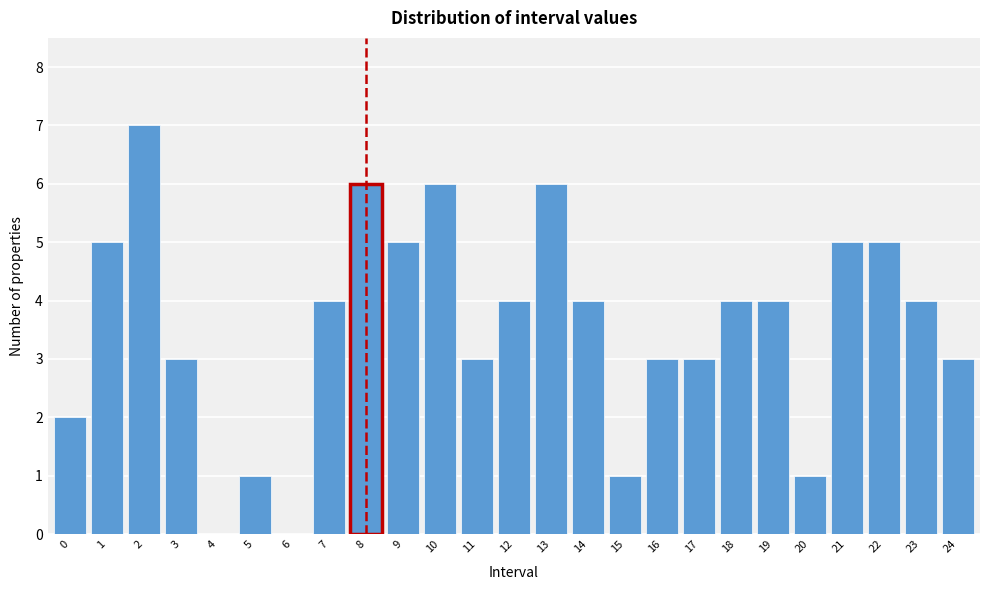

Reading left to right, transcribe all the data shown in this chart.

0=2	1=5	2=7	3=3	4=0	5=1	6=0	7=4	8=6	9=5	10=6	11=3	12=4	13=6	14=4	15=1	16=3	17=3	18=4	19=4	20=1	21=5	22=5	23=4	24=3